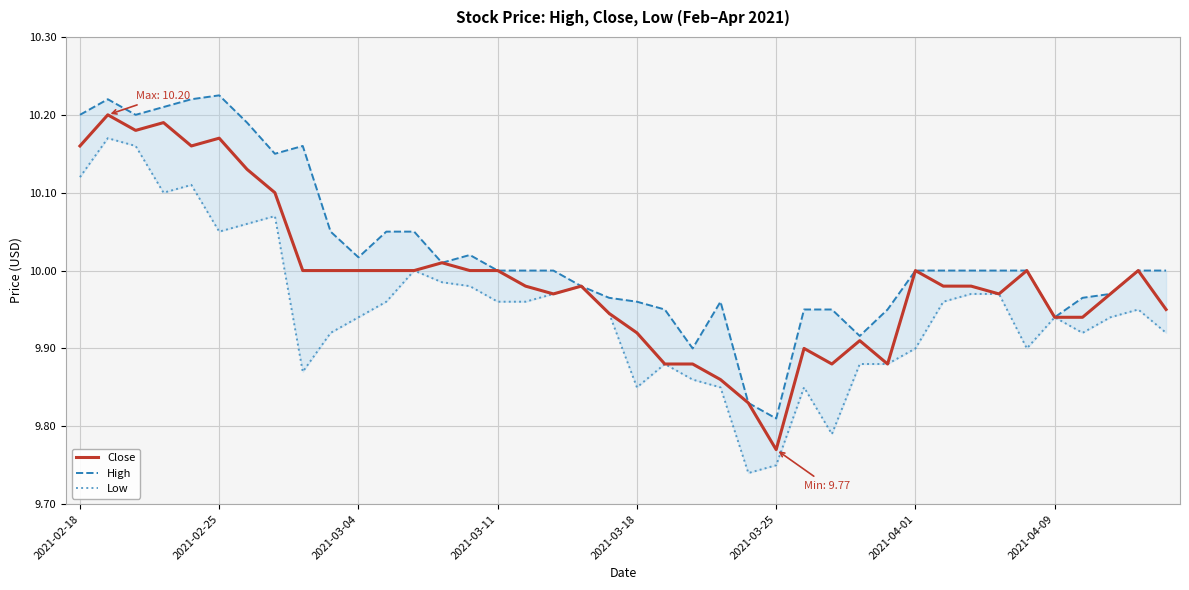

Is this an area chart (filled region under the line)?

No